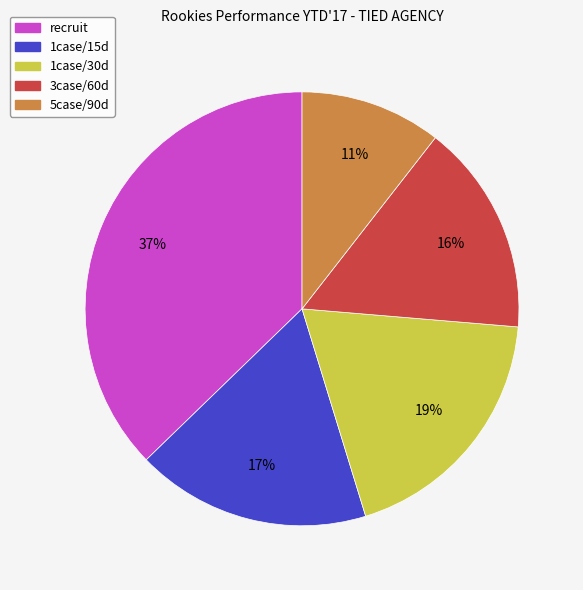

Is the sum of recruit and 1case/30d greater than half?

Yes